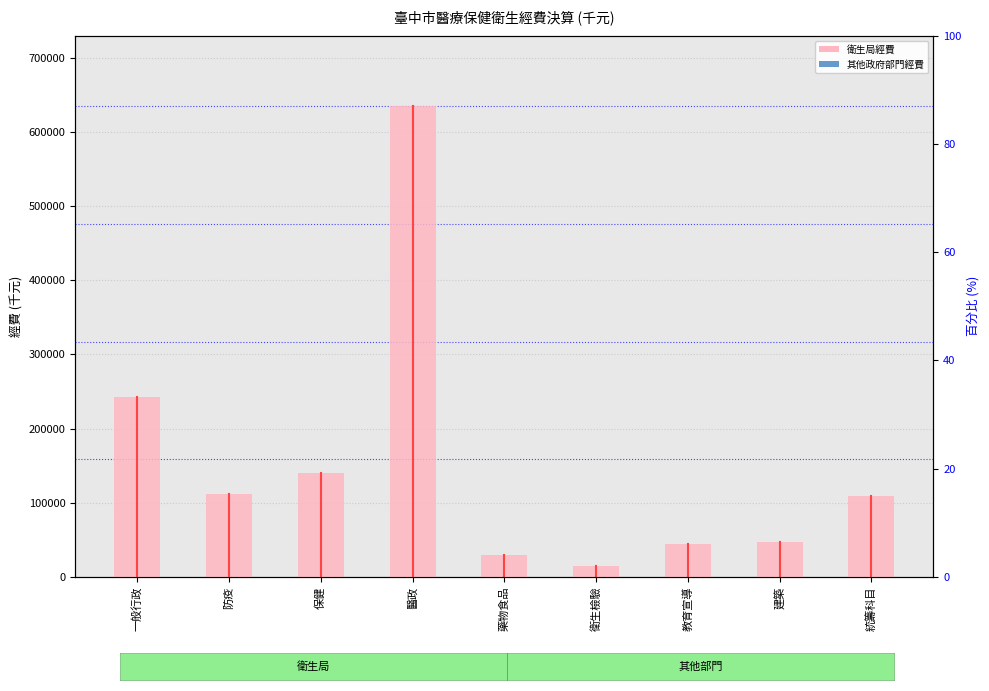

How many values in the 衛生局經費 series exceed 109043?

5